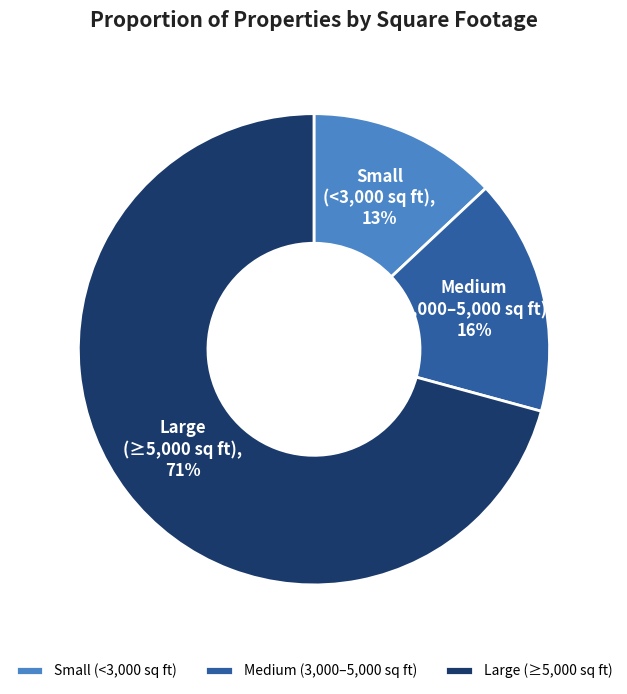

Count the number of slices in the pie.

3